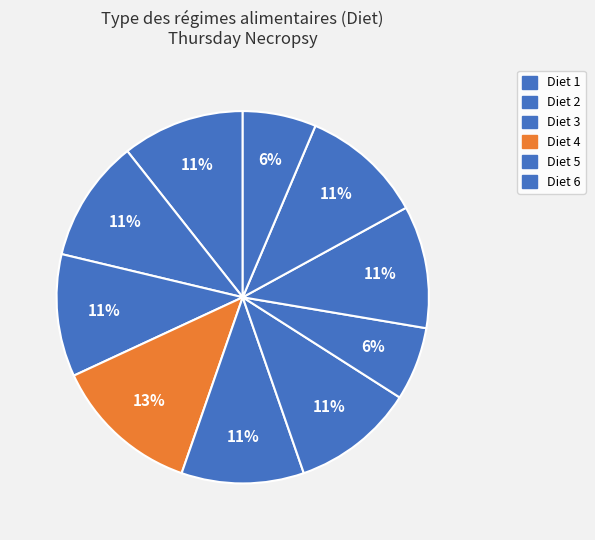

To the nearest percent, what is the average slice percentage?

10%